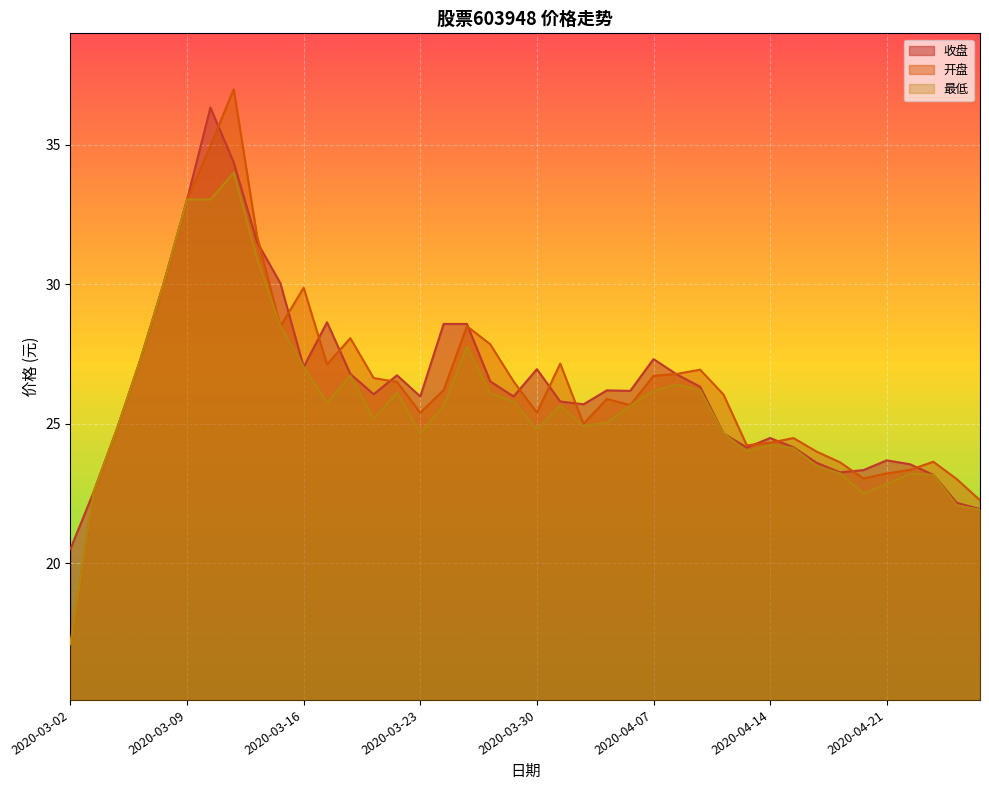

The value of 收盘 at 2020-04-03 is 45.3. True or false?

False